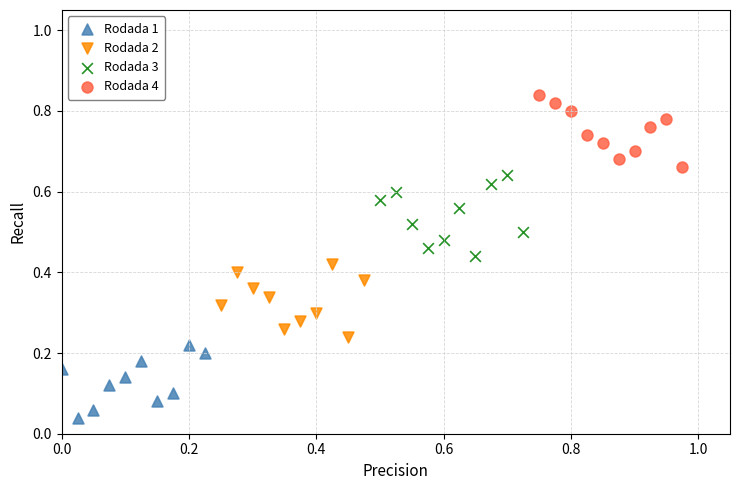

Which series contains the highest Y value?

Rodada 4